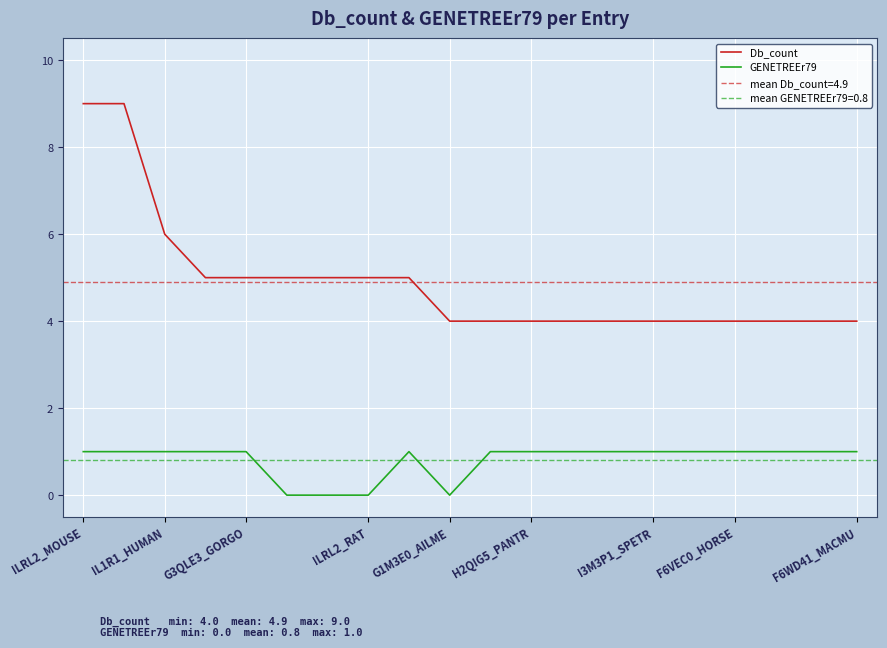

True or false: GENETREEr79 has a value of 1 at I3M3P1_SPETR.

True